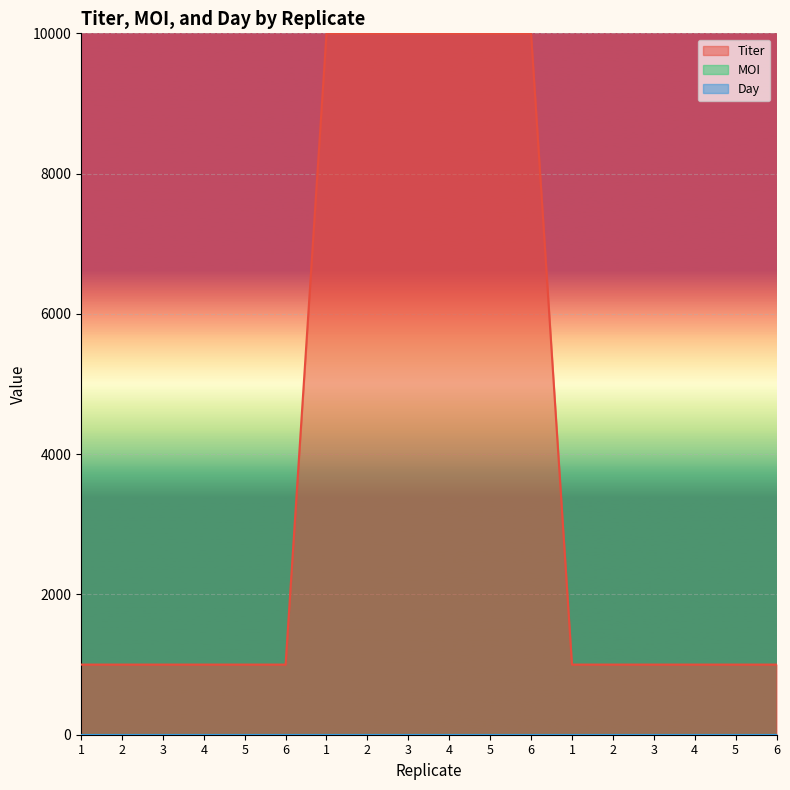

What is the total value across all series at 4?

1000.0